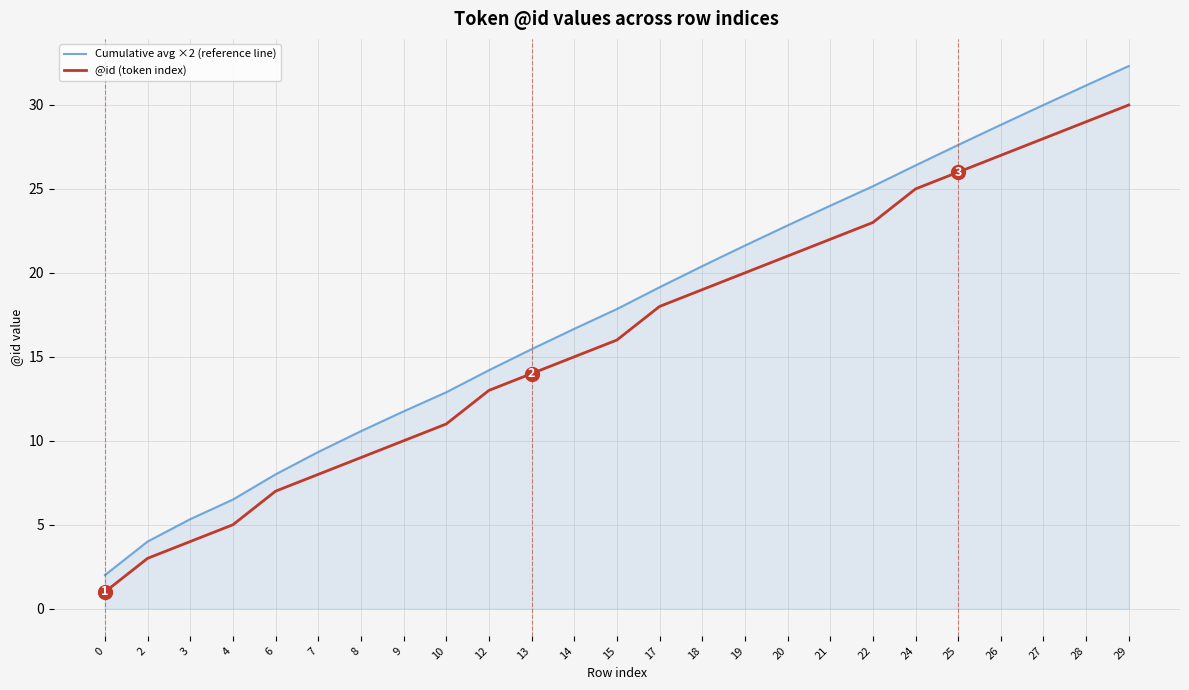

Which category has the highest value in the @id (token index) series?

29